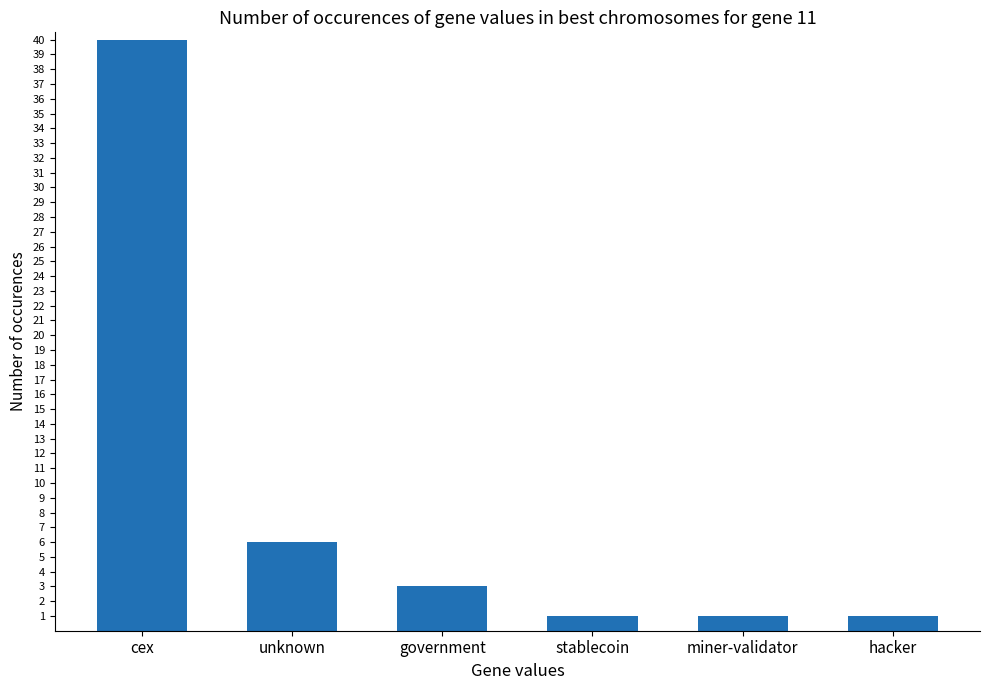

What is the greatest value displayed?

40